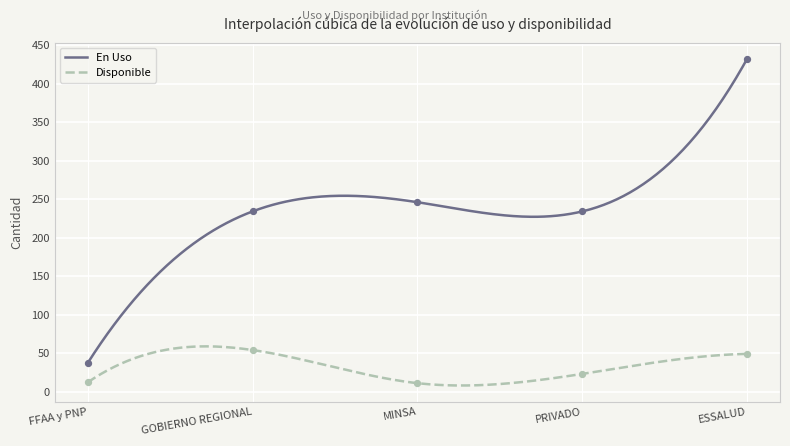

At how many categories does at least one series exceed 175?

4